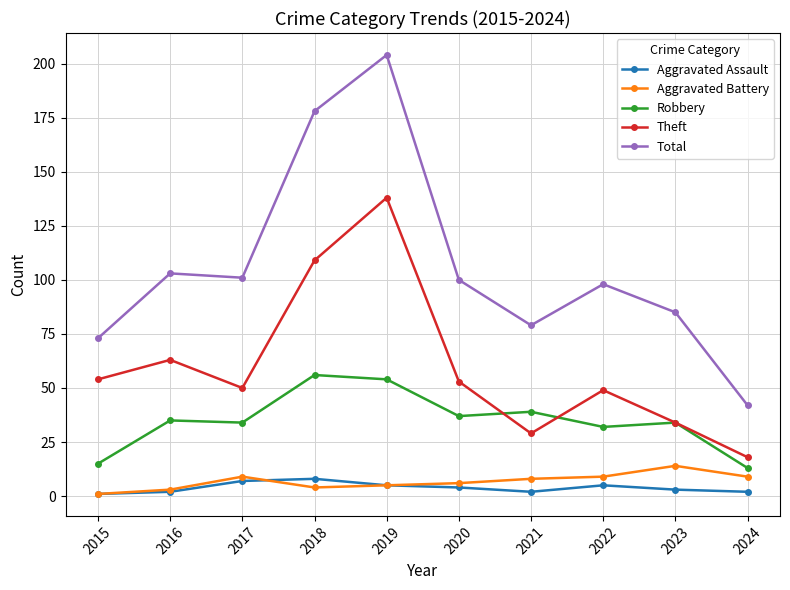

What is the difference between the highest and lowest values at 2019?

199